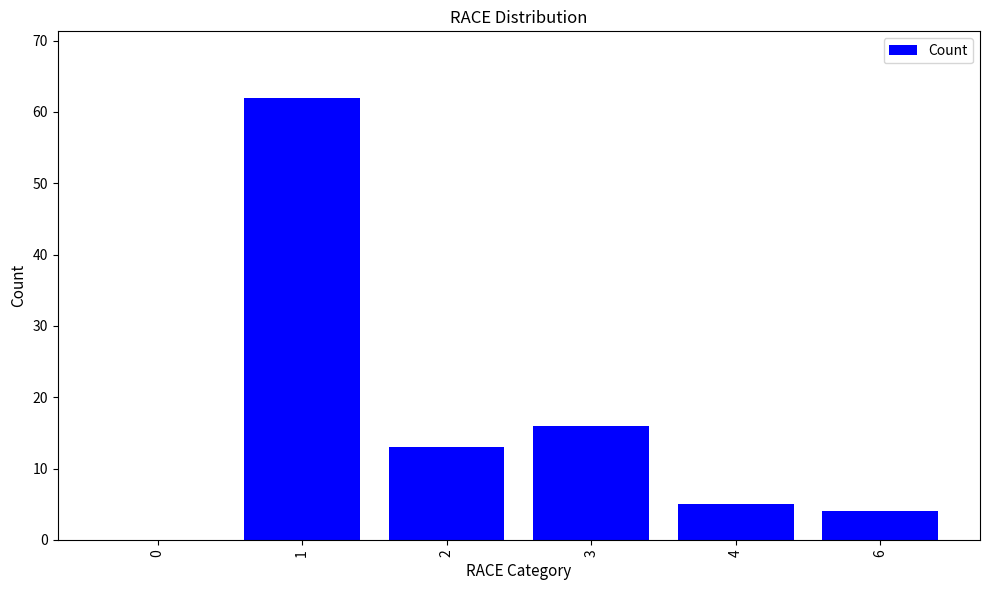

Reading right to left, extract all data points from this chart.

6=4	4=5	3=16	2=13	1=62	0=0